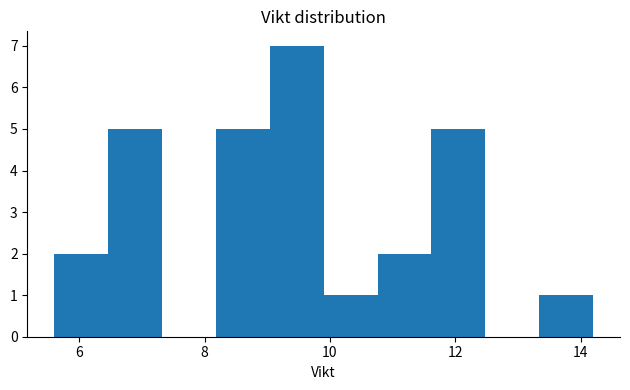

Reading left to right, list every bar in this chart as the range it spans on the x-axis followed by its height. Neither the bar edges nor the heights are printed on the chart, so give them approximately, as read against the axes.

5.60 to 6.46: 2
6.46 to 7.32: 5
7.32 to 8.18: 0
8.18 to 9.04: 5
9.04 to 9.90: 7
9.90 to 10.76: 1
10.76 to 11.62: 2
11.62 to 12.48: 5
12.48 to 13.34: 0
13.34 to 14.20: 1